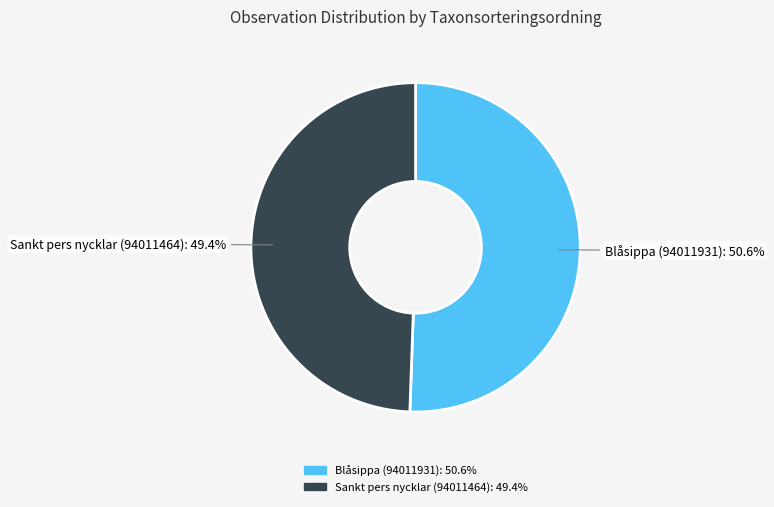

Is the sum of Sankt pers nycklar (94011464) and Blåsippa (94011931) greater than half?

Yes